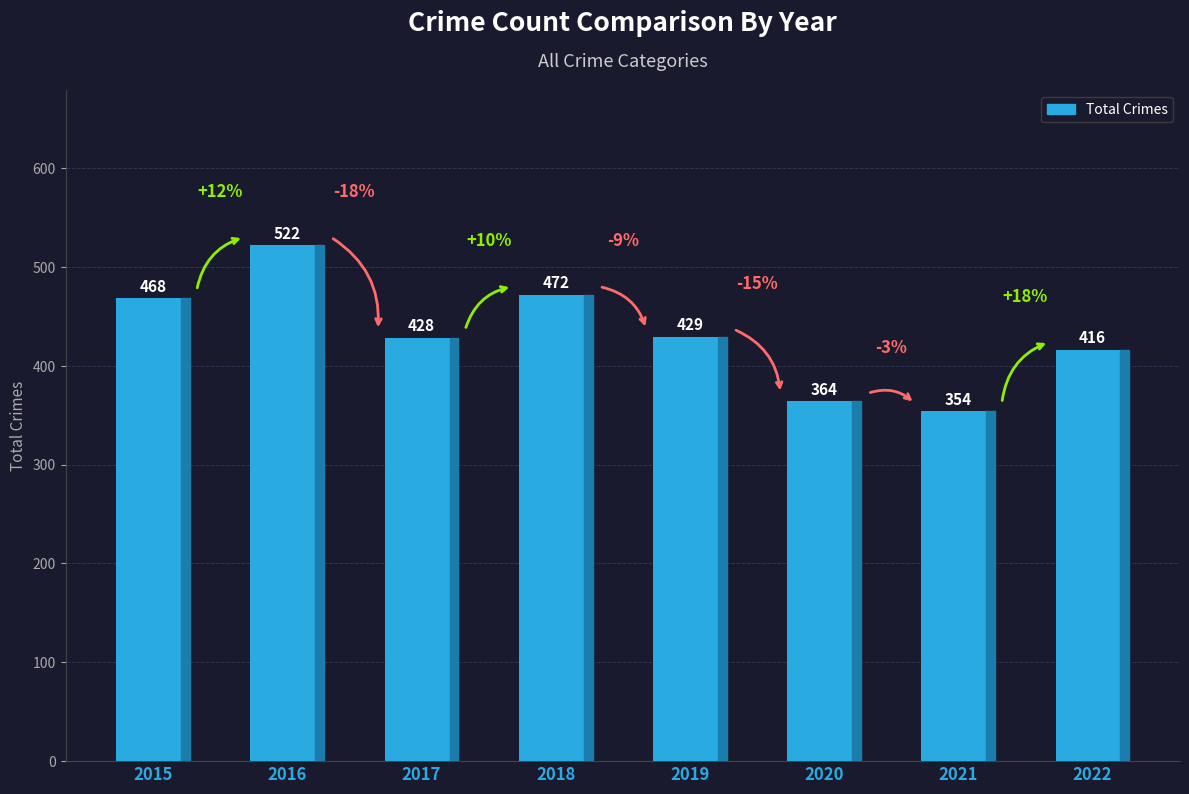

What is the smallest value displayed?

354